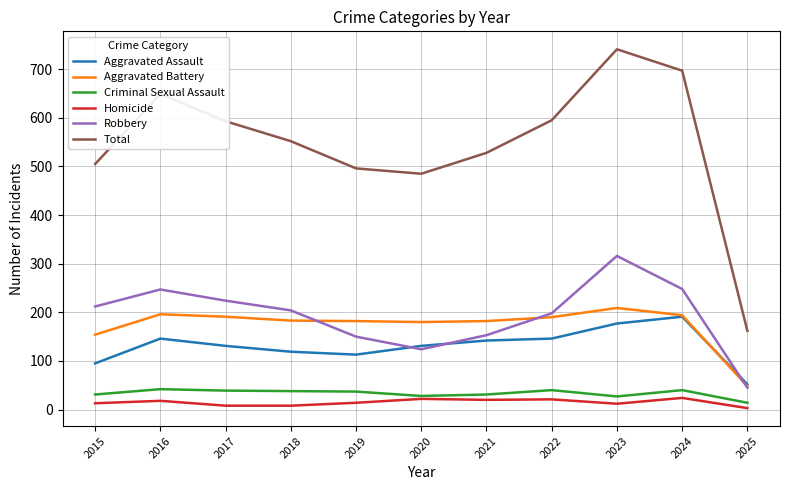

Is it true that Robbery equals 330 at 2015?

False